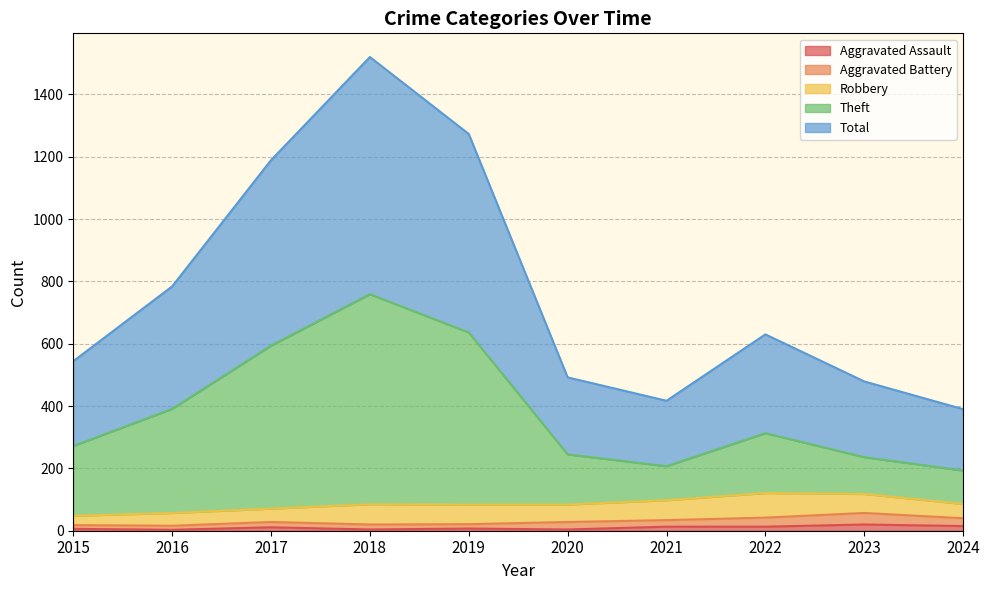

What is the difference between the maximum and minimum values in the Aggravated Assault series?

17